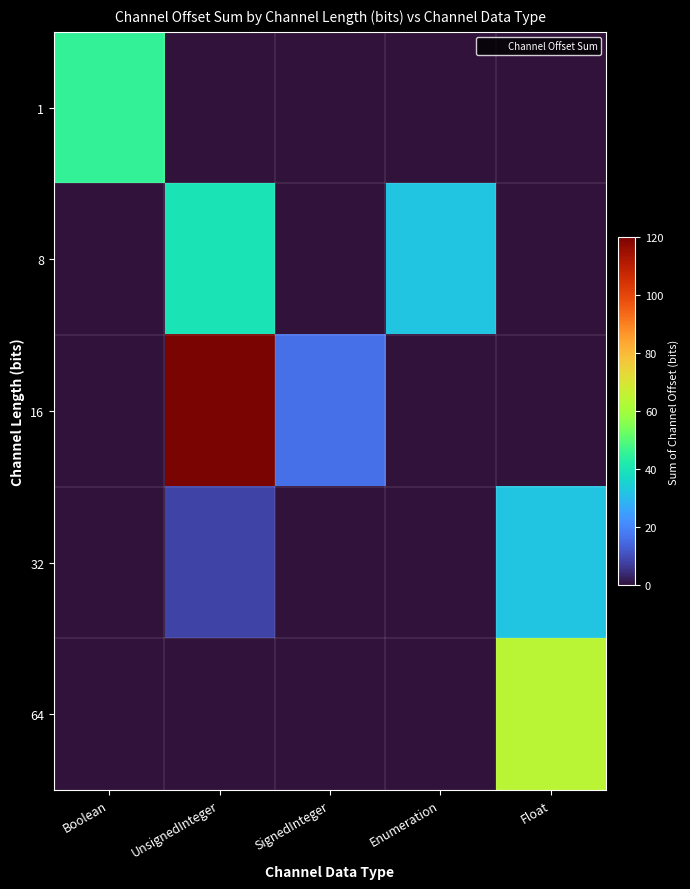

Rank the series at SignedInteger from lowest to highest value.

1, 8, 32, 64, 16